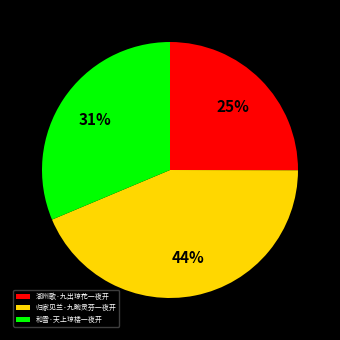

True or false: 湖州歌·九出琼花一夜开 accounts for 25% of the total.

True